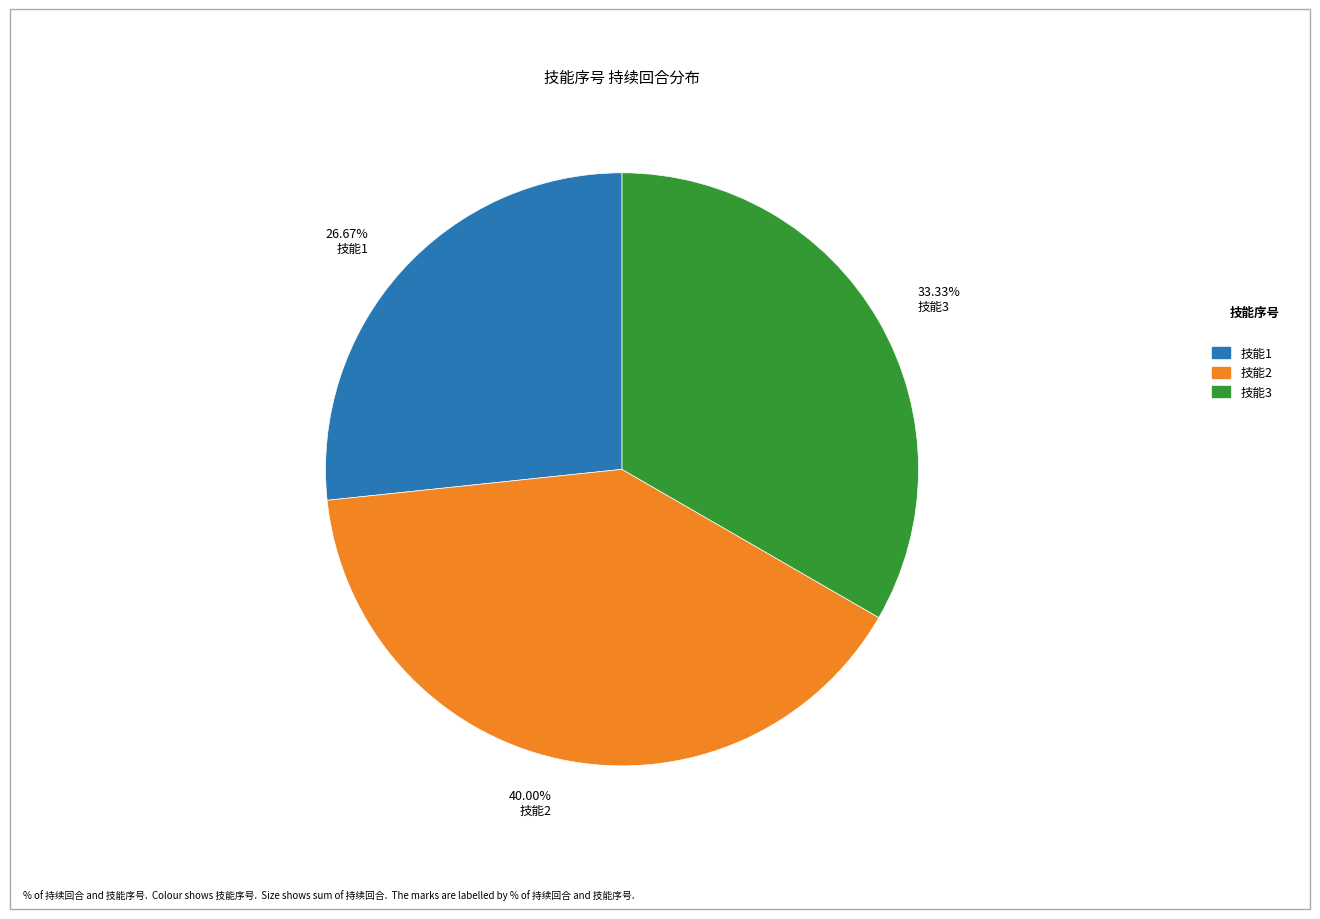

To the nearest percent, what is the difference between the largest and smallest slice percentages?

13%